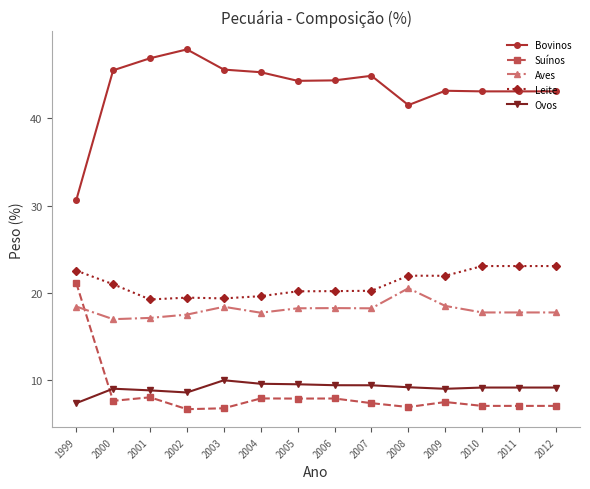

Is this an area chart (filled region under the line)?

No